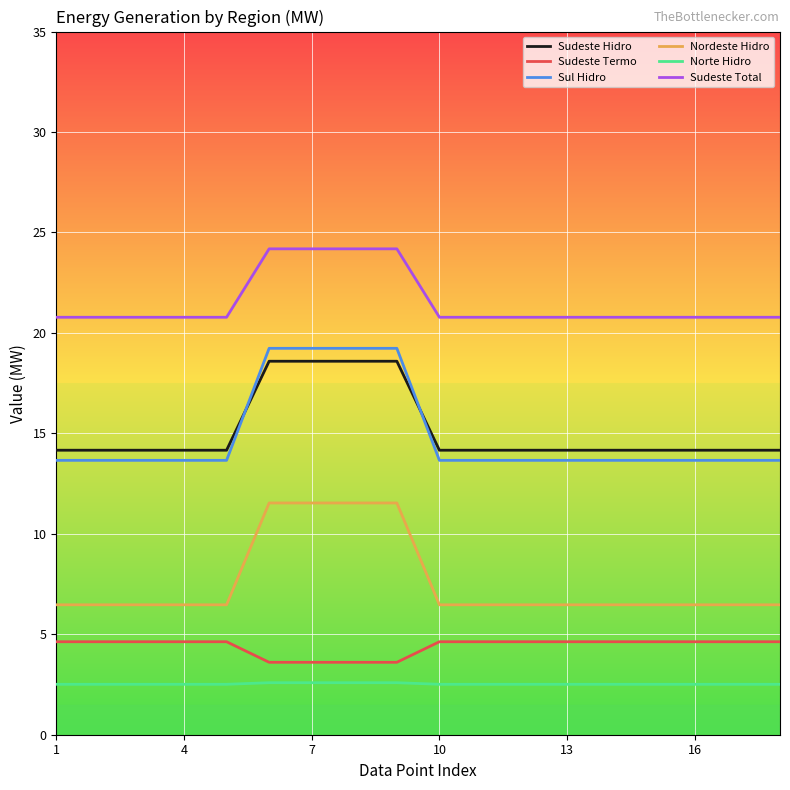

What is the highest value of the Nordeste Hidro series?

11.5